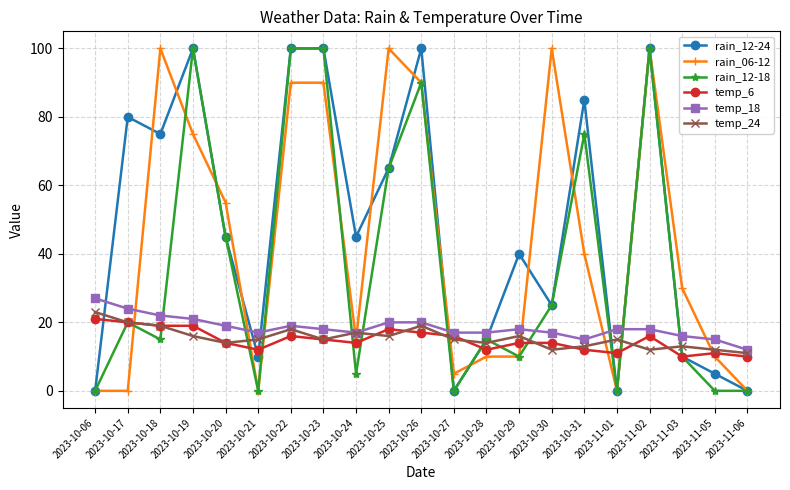

What is the total value across all series at 2023-10-28?

83